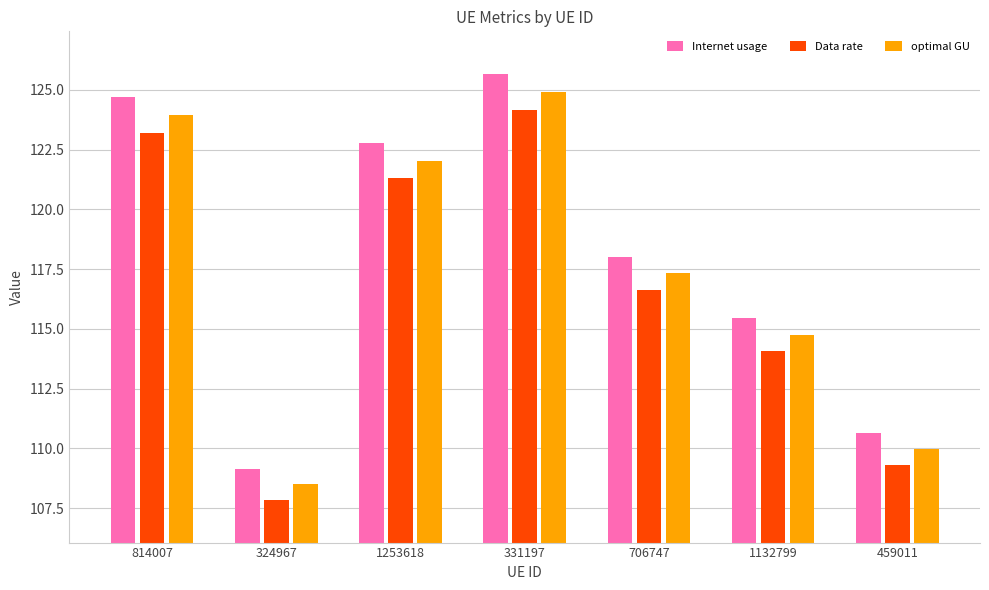

Reading left to right, extract all data points from this chart.

Internet usage: 814007=124.7	324967=109.1	1253618=122.8	331197=125.7	706747=118.0	1132799=115.4	459011=110.6
Data rate: 814007=123.2	324967=107.8	1253618=121.3	331197=124.2	706747=116.6	1132799=114.1	459011=109.3
optimal GU: 814007=123.9	324967=108.5	1253618=122.0	331197=124.9	706747=117.3	1132799=114.8	459011=110.0